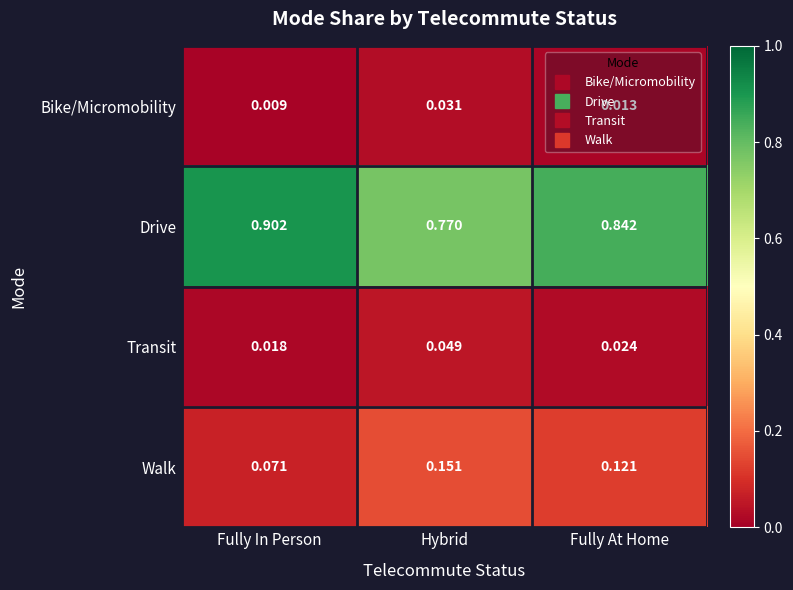

At which category does the chart reach its minimum across all series?

Fully In Person